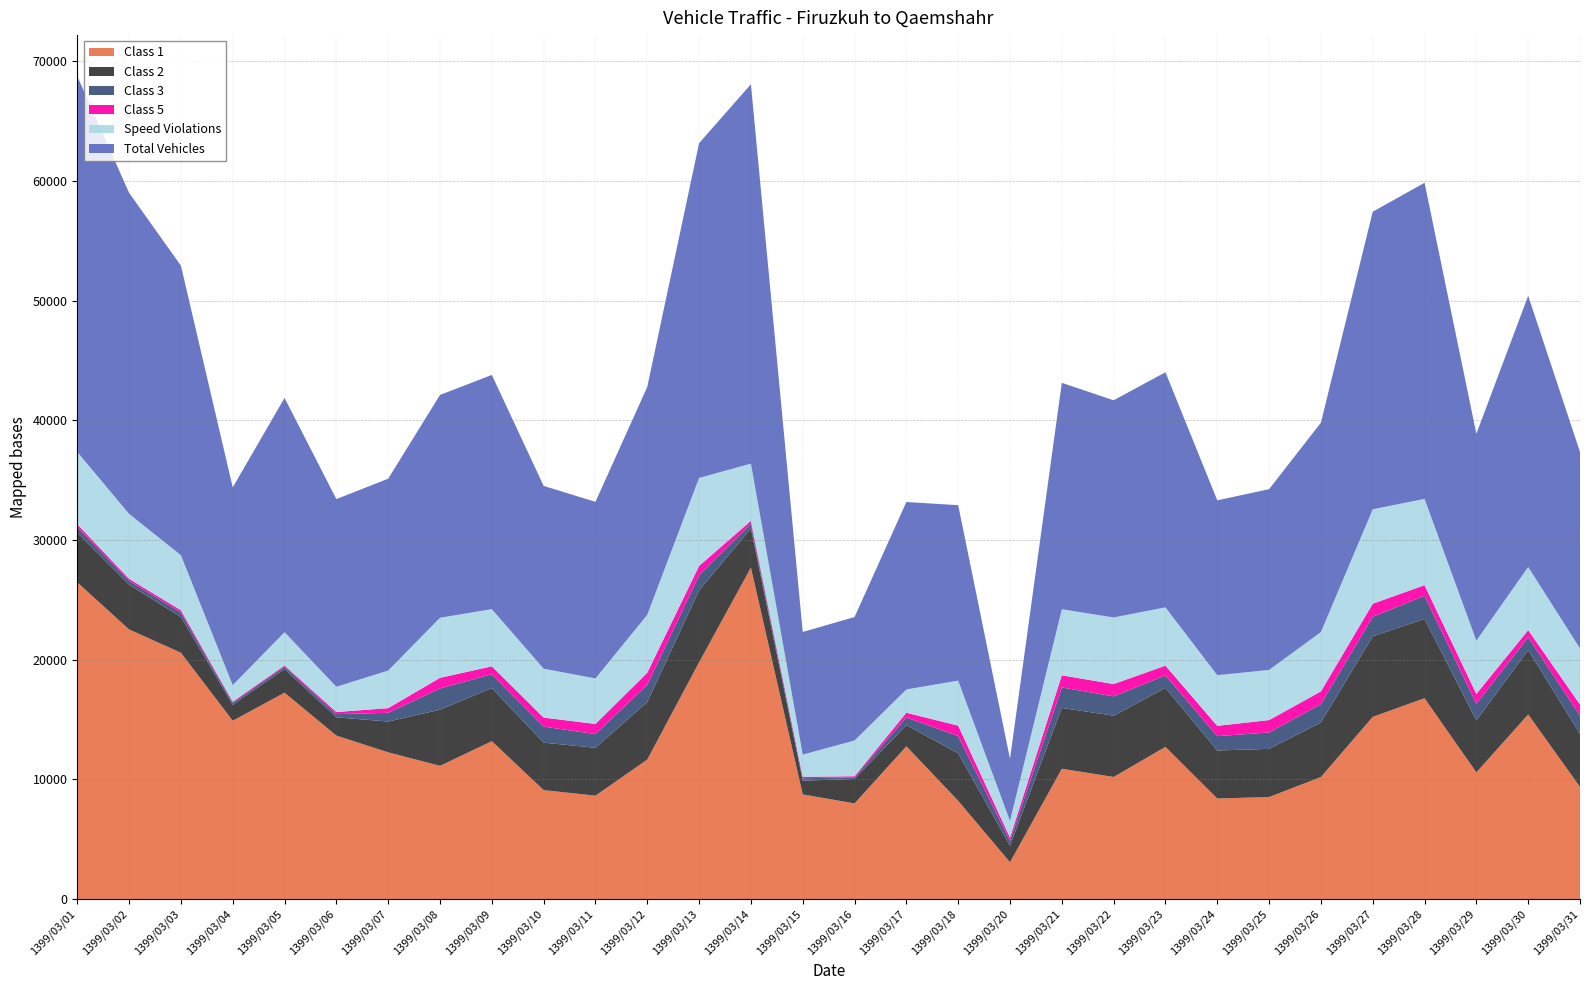

Reading left to right, extract all data points from this chart.

Class 1: 1399/03/01=26463	1399/03/02=22531	1399/03/03=20583	1399/03/04=14902	1399/03/05=17246	1399/03/06=13663	1399/03/07=12263	1399/03/08=11134	1399/03/09=13195	1399/03/10=9109	1399/03/11=8642	1399/03/12=11661	1399/03/13=19786	1399/03/14=27698	1399/03/15=8747	1399/03/16=7994	1399/03/17=12768	1399/03/18=8214	1399/03/20=3077	1399/03/21=10891	1399/03/22=10206	1399/03/23=12720	1399/03/24=8406	1399/03/25=8525	1399/03/26=10200	1399/03/27=15225	1399/03/28=16784	1399/03/29=10587	1399/03/30=15427	1399/03/31=9374
Class 2: 1399/03/01=4147	1399/03/02=3736	1399/03/03=2991	1399/03/04=1332	1399/03/05=1972	1399/03/06=1526	1399/03/07=2574	1399/03/08=4692	1399/03/09=4434	1399/03/10=3962	1399/03/11=4004	1399/03/12=4804	1399/03/13=6003	1399/03/14=3271	1399/03/15=1152	1399/03/16=2043	1399/03/17=1766	1399/03/18=3971	1399/03/20=1384	1399/03/21=5084	1399/03/22=5118	1399/03/23=4930	1399/03/24=4013	1399/03/25=4027	1399/03/26=4559	1399/03/27=6731	1399/03/28=6622	1399/03/29=4343	1399/03/30=5374	1399/03/31=4432
Class 3: 1399/03/01=476	1399/03/02=332	1399/03/03=371	1399/03/04=173	1399/03/05=209	1399/03/06=263	1399/03/07=729	1399/03/08=1768	1399/03/09=1163	1399/03/10=1341	1399/03/11=1142	1399/03/12=1435	1399/03/13=1262	1399/03/14=378	1399/03/15=198	1399/03/16=141	1399/03/17=639	1399/03/18=1437	1399/03/20=404	1399/03/21=1707	1399/03/22=1616	1399/03/23=1038	1399/03/24=1194	1399/03/25=1373	1399/03/26=1531	1399/03/27=1630	1399/03/28=1936	1399/03/29=1375	1399/03/30=1073	1399/03/31=1511
Class 5: 1399/03/01=230	1399/03/02=164	1399/03/03=190	1399/03/04=90	1399/03/05=95	1399/03/06=179	1399/03/07=390	1399/03/08=895	1399/03/09=657	1399/03/10=755	1399/03/11=846	1399/03/12=1014	1399/03/13=787	1399/03/14=260	1399/03/15=123	1399/03/16=89	1399/03/17=399	1399/03/18=873	1399/03/20=279	1399/03/21=1017	1399/03/22=1029	1399/03/23=818	1399/03/24=863	1399/03/25=1034	1399/03/26=1064	1399/03/27=1094	1399/03/28=887	1399/03/29=838	1399/03/30=598	1399/03/31=942
Speed Violations: 1399/03/01=6041	1399/03/02=5422	1399/03/03=4600	1399/03/04=1382	1399/03/05=2780	1399/03/06=2112	1399/03/07=3139	1399/03/08=5017	1399/03/09=4777	1399/03/10=4085	1399/03/11=3802	1399/03/12=4842	1399/03/13=7353	1399/03/14=4775	1399/03/15=1853	1399/03/16=2984	1399/03/17=1944	1399/03/18=3761	1399/03/20=1386	1399/03/21=5520	1399/03/22=5565	1399/03/23=4868	1399/03/24=4233	1399/03/25=4189	1399/03/26=4957	1399/03/27=7890	1399/03/28=7208	1399/03/29=4451	1399/03/30=5277	1399/03/31=4688
Total Vehicles: 1399/03/01=31391	1399/03/02=26821	1399/03/03=24189	1399/03/04=16523	1399/03/05=19569	1399/03/06=15677	1399/03/07=16029	1399/03/08=18616	1399/03/09=19568	1399/03/10=15272	1399/03/11=14753	1399/03/12=19038	1399/03/13=27965	1399/03/14=31698	1399/03/15=10247	1399/03/16=10315	1399/03/17=15662	1399/03/18=14656	1399/03/20=5184	1399/03/21=18916	1399/03/22=18141	1399/03/23=19645	1399/03/24=14607	1399/03/25=15101	1399/03/26=17494	1399/03/27=24858	1399/03/28=26411	1399/03/29=17281	1399/03/30=22658	1399/03/31=16414